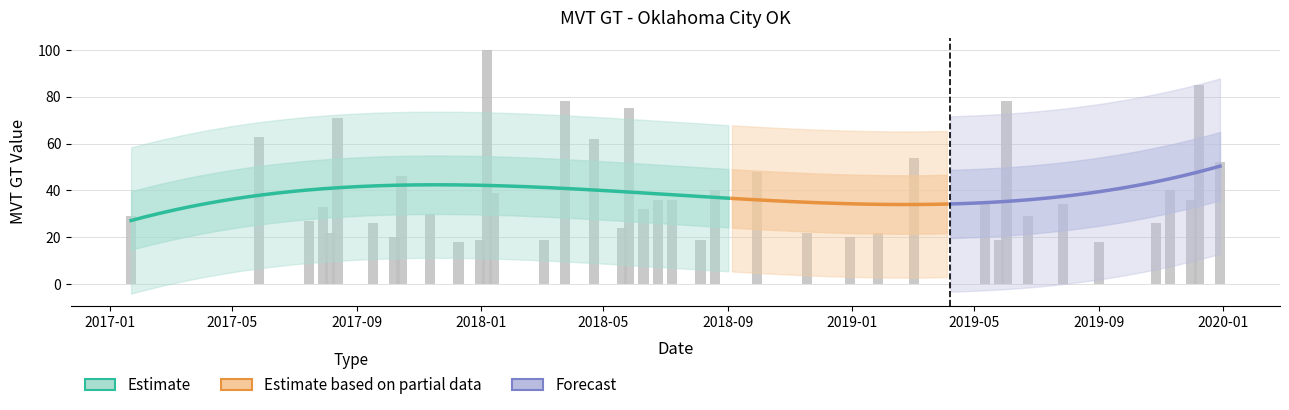

Reading left to right, list all the values displayed in this chart.

29	63	27	33	22	71	26	20	46	30	18	19	100	39	19	78	62	24	75	32	36	36	19	40	48	22	20	22	54	35	19	78	29	34	18	26	40	36	85	52